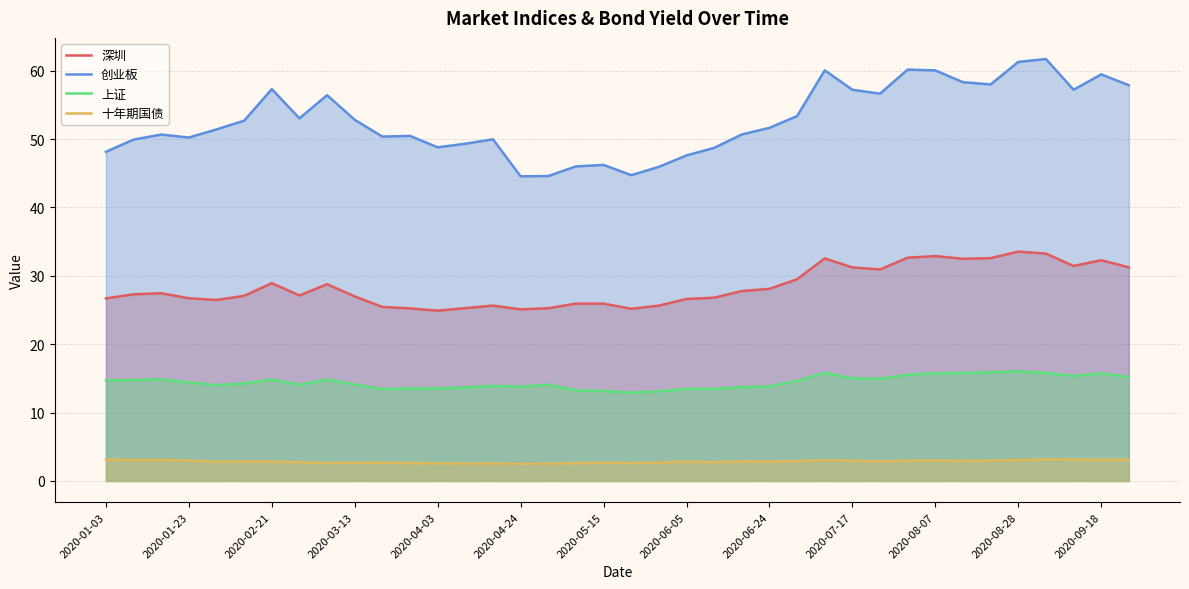

What is the sum of all 创业板 values?

2003.8